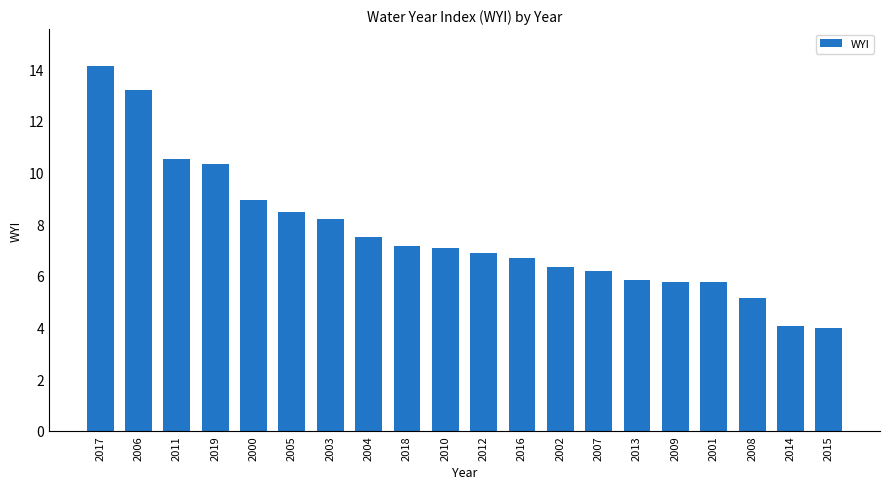

What is the sum of all values?

152.3